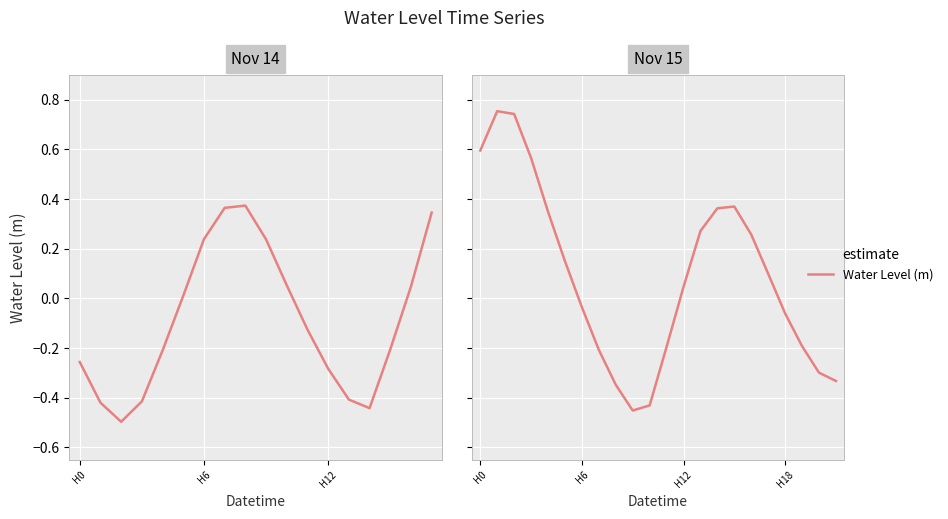

What is the difference between the maximum and second lowest values?

1.2